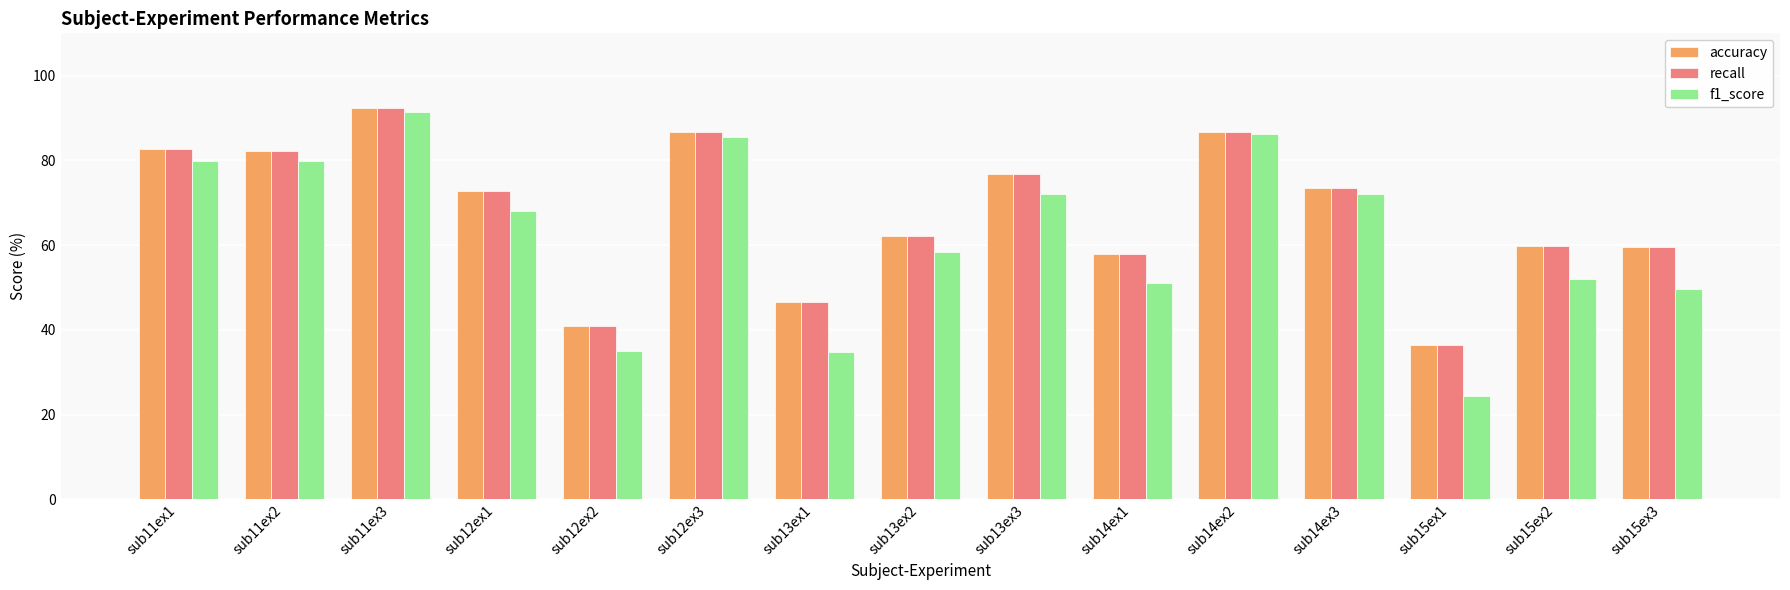

What is the total value across all series at sub11ex1?

245.3